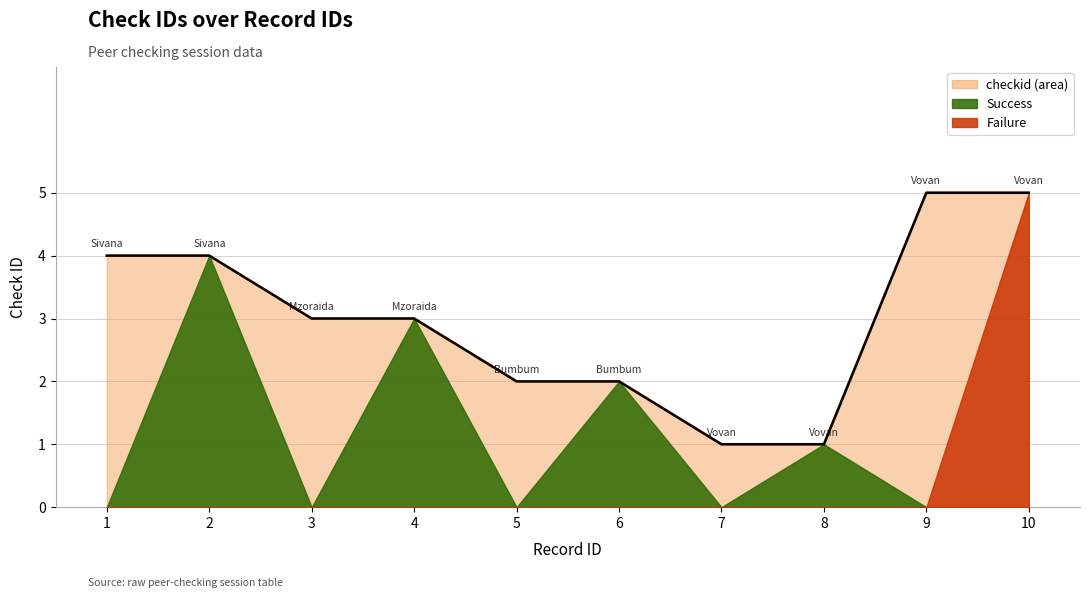

Count the values in the range 2 to 4.

6